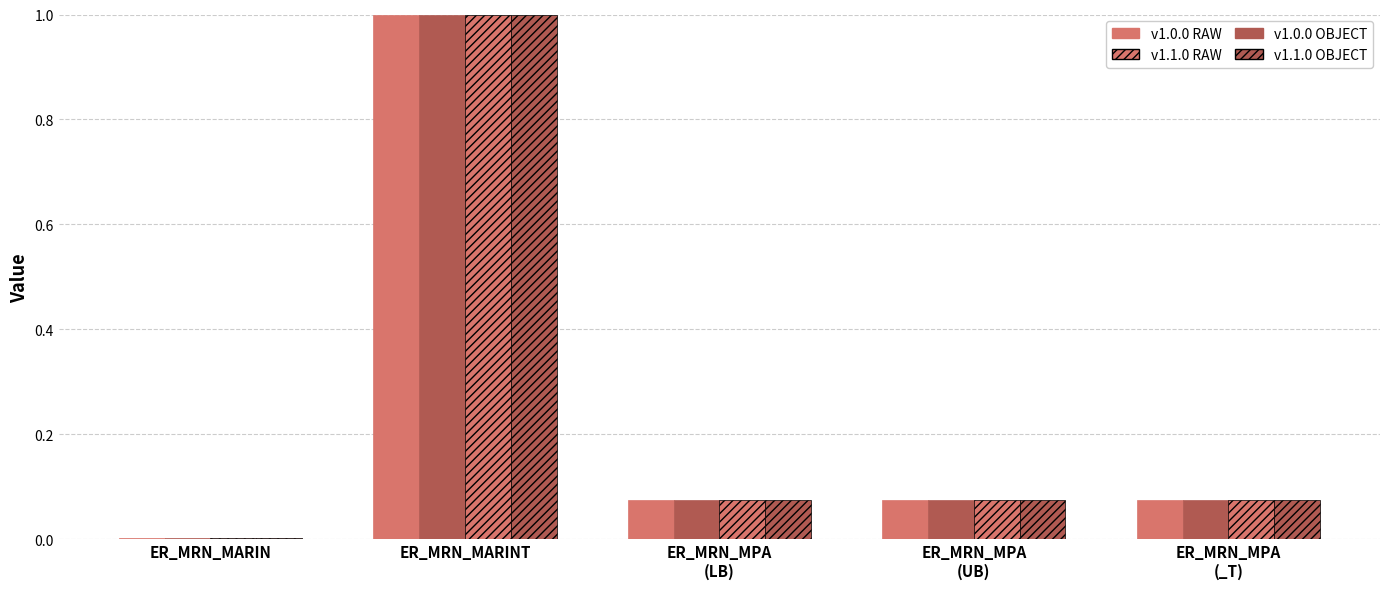

What is the value of the v1.0.0 RAW bar at the 2nd from the left?

1.0